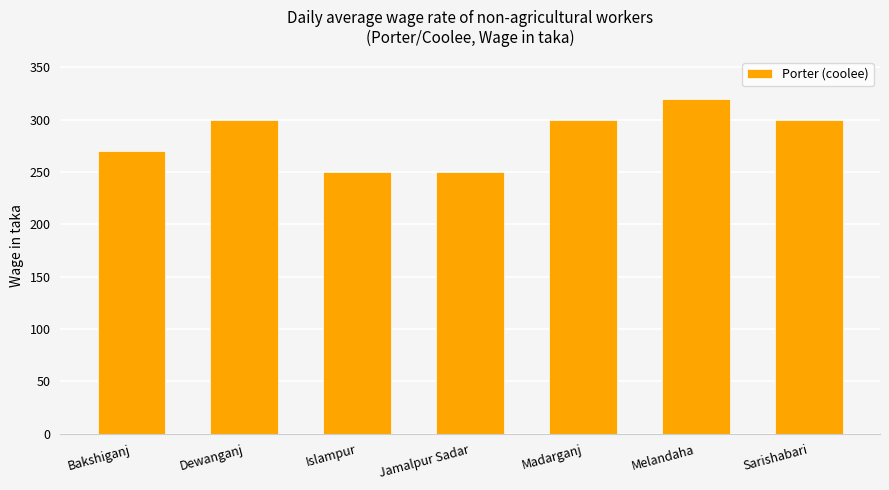

What is the value of the 7th bar from the left?

300